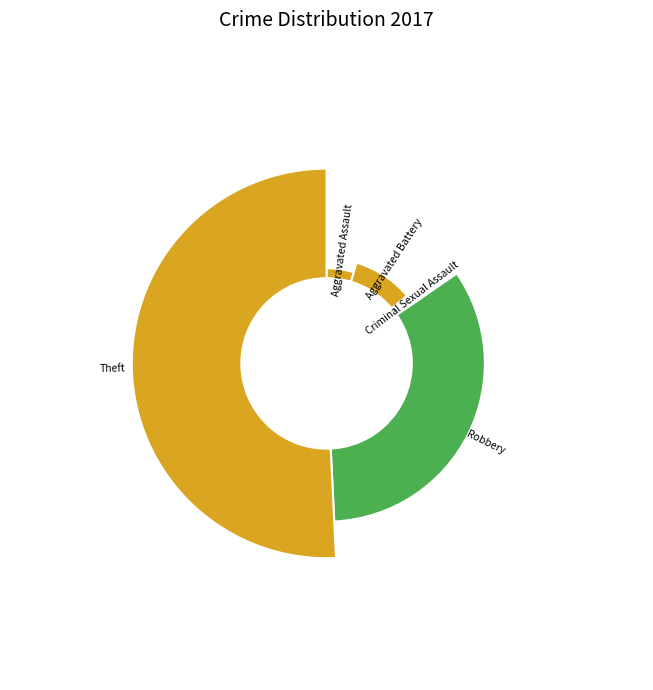

Which slice is the largest?

Theft